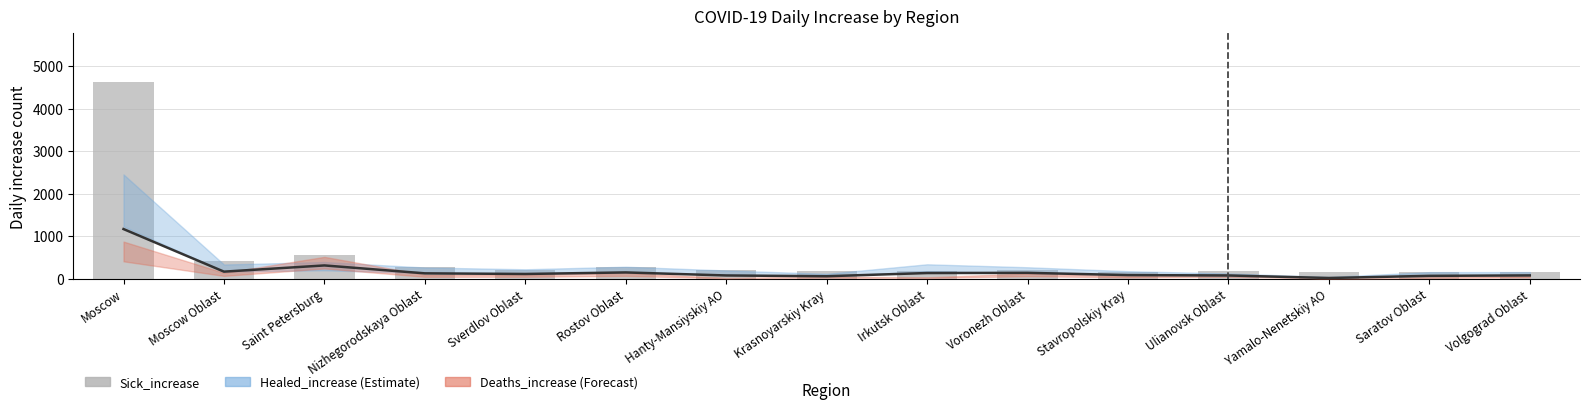

How many data points are less than 197?

7